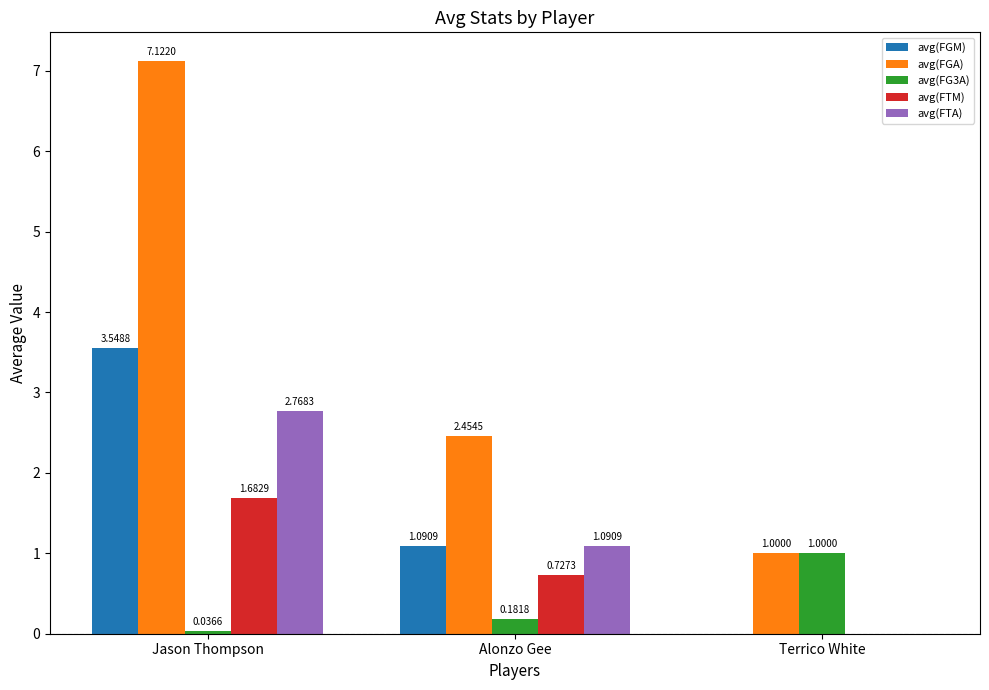

What is the sum of all avg(FTM) values?

2.4